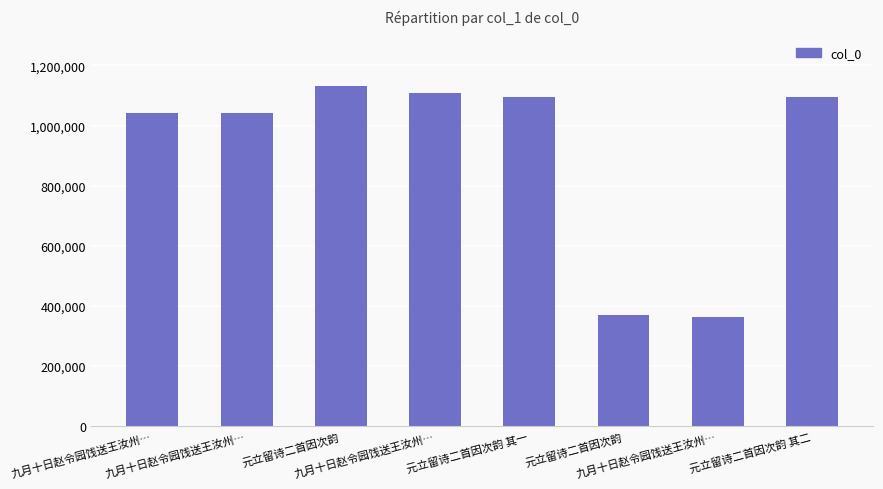

Which has a higher value, 九月十日赵令园饯送王汝州… or 九月十日赵令园饯送王汝州…?

九月十日赵令园饯送王汝州…